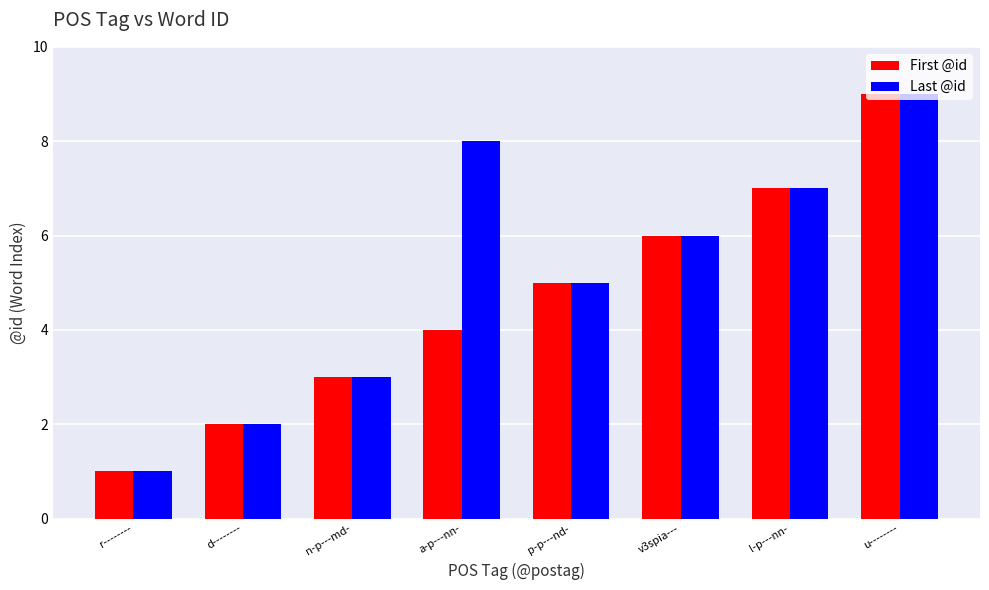

True or false: Last @id has a value of 3 at n-p---md-.

True